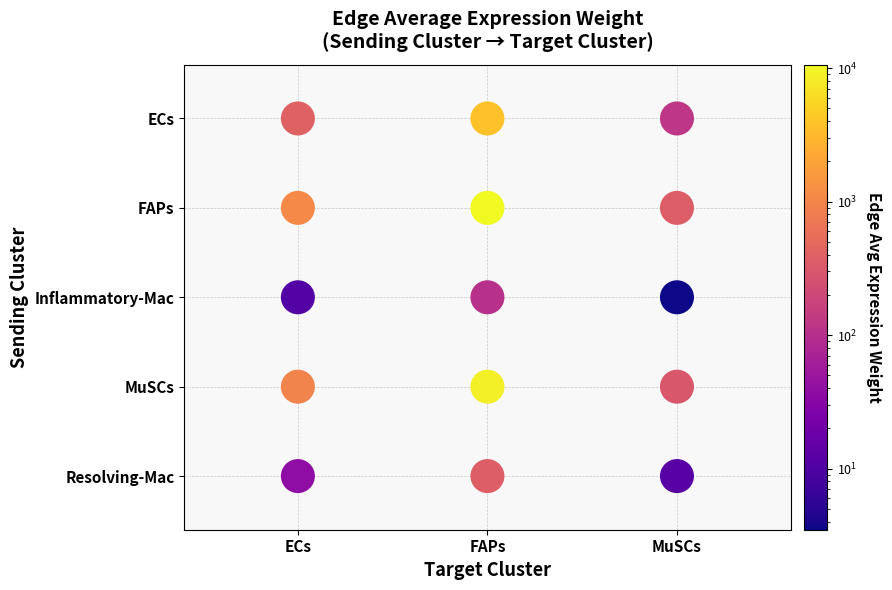

Between ECs and FAPs, which series saw the biggest shift?

FAPs